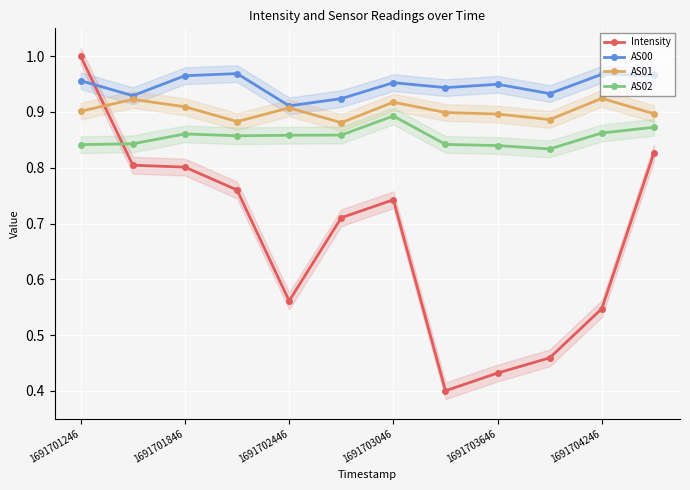

Which series has the widest spread of values?

Intensity